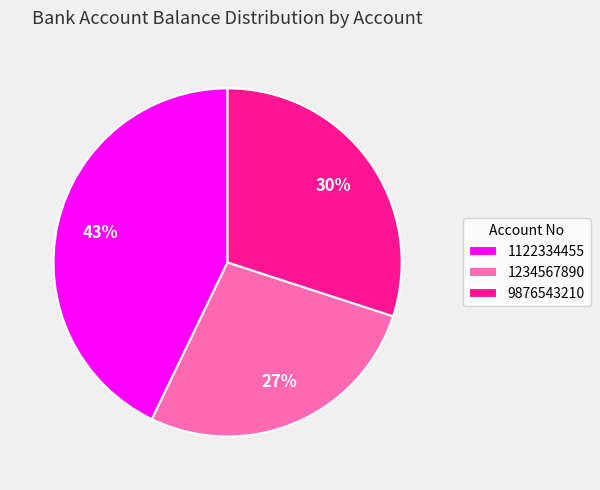

Approximately how many times larger is the value at 1234567890 compared to 9876543210?

0.9